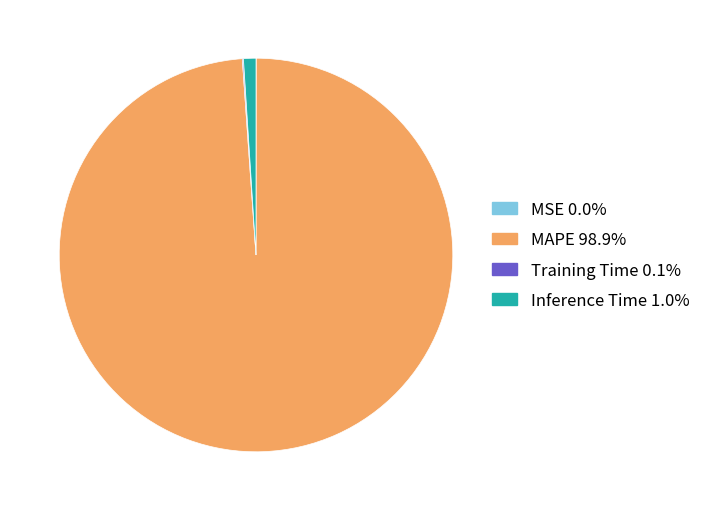

Combined, do Inference Time and MAPE account for over 50%?

Yes